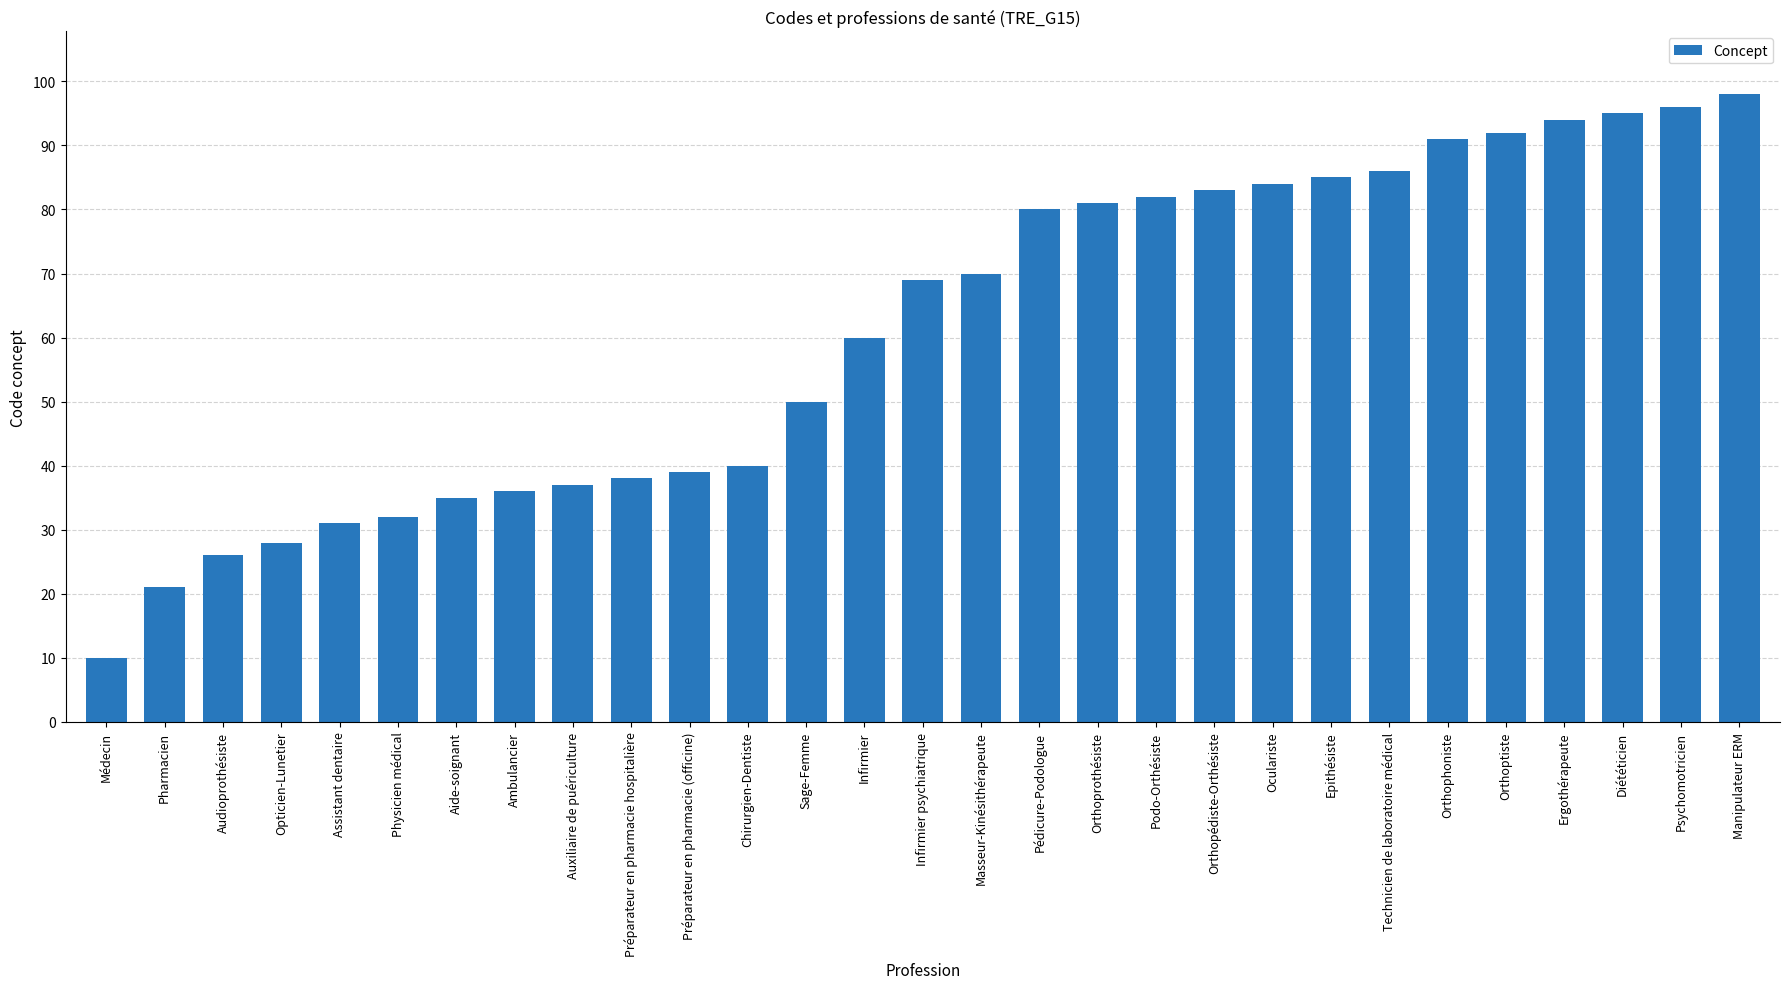

What position from the right is Chirurgien-Dentiste?

18